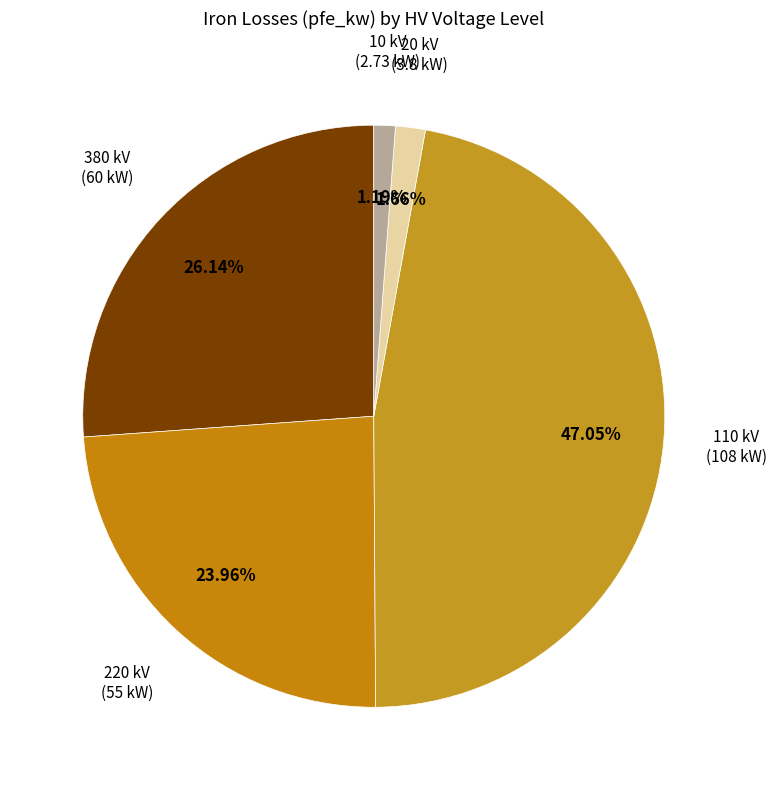

To the nearest percent, what percentage of the pie is 10?

1%